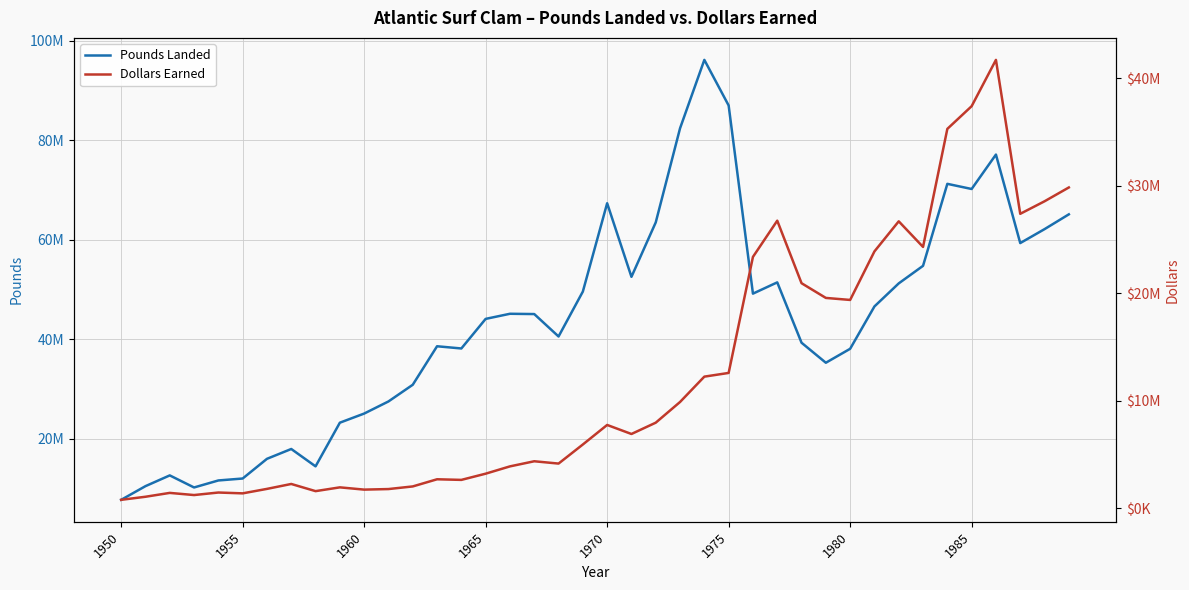

Reading right to left, list all the values displayed in this chart.

Pounds Landed: 65084700	62113500	59314700	77092700	70177600	71212400	54744000	51217700	46587500	38079500	35276600	39297400	51421300	49158500	86954100	96111800	82370300	63471100	52535000	67318800	49575100	40552100	45055100	45112800	44087300	38143800	38586800	30853700	27502400	25069300	23235000	14463500	17953500	15976800	12021300	11631500	10223500	12647700	10487300	7741900
Dollars Earned: 29824797	28539157	27373563	41694966	37386986	35275790	24292592	26675340	23876517	19360810	19548187	20917707	26734726	23366327	12569786	12225352	9867571	7942040	6889601	7729637	5912634	4136651	4351943	3875675	3196338	2618686	2675900	2010203	1765410	1713477	1924151	1572170	2239531	1781737	1365760	1443288	1208417	1408603	1049457	764275